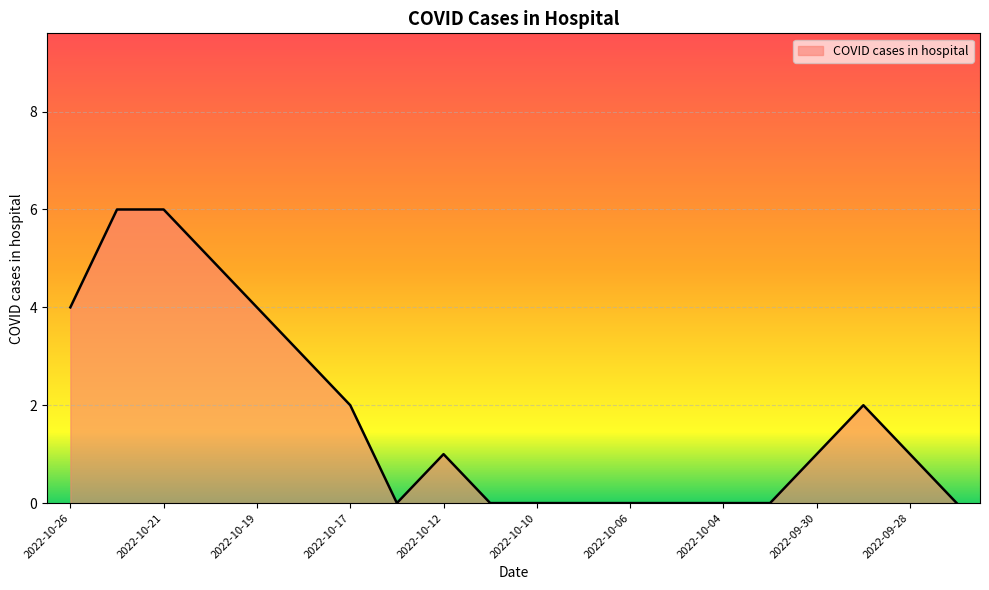

What is the difference between the maximum and minimum values?

6